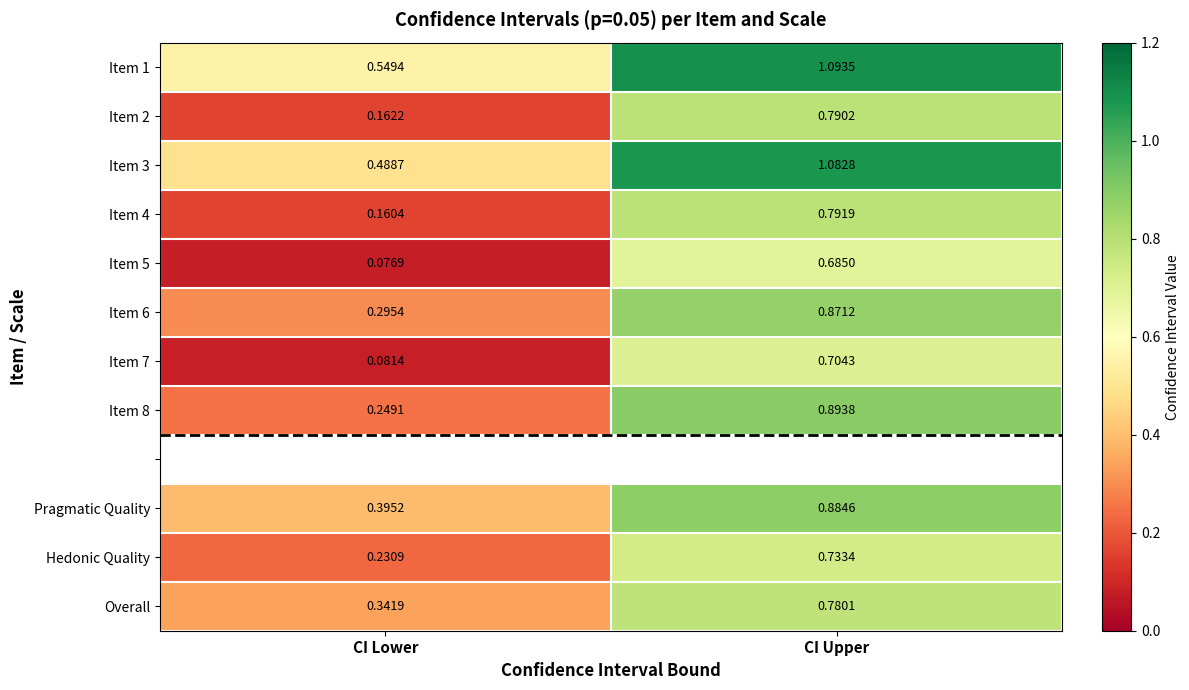

Is the value of Item 1 at CI Lower greater than the value of Item 5 at CI Upper?

No